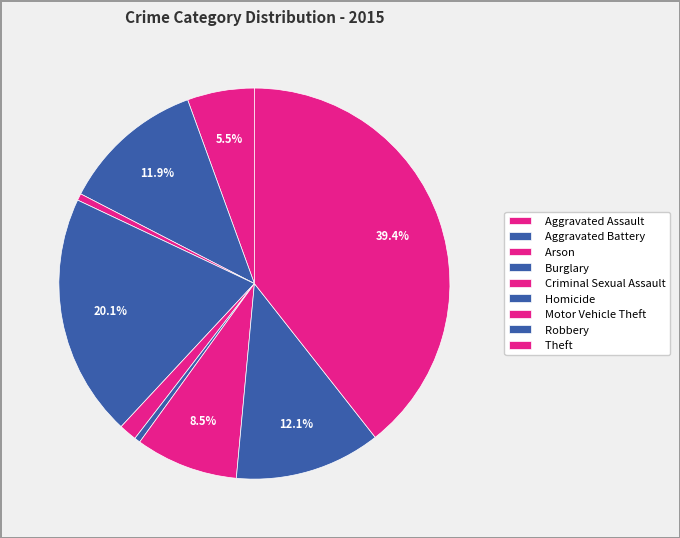

Which slice is the smallest?

Homicide